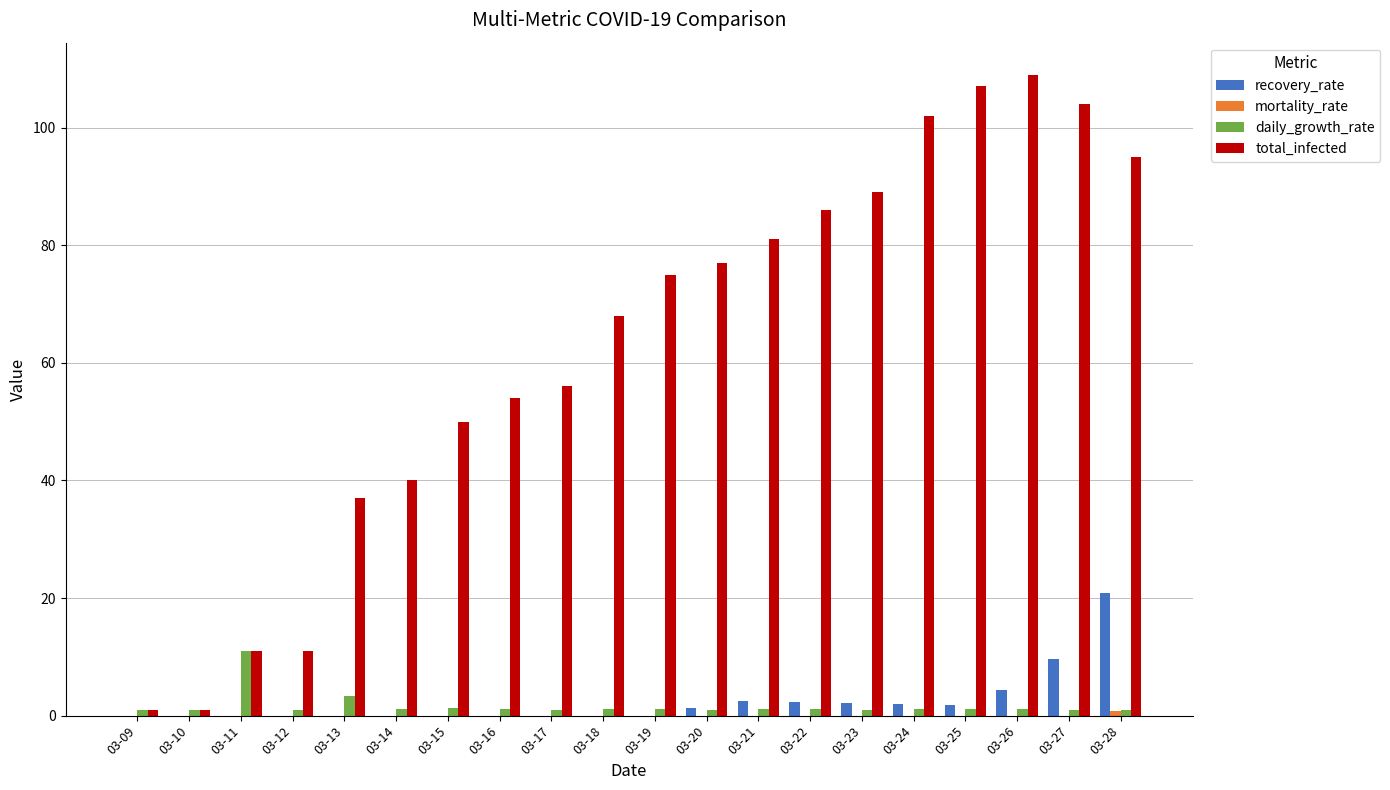

Where is daily_growth_rate nearest to the value 6?

03-13